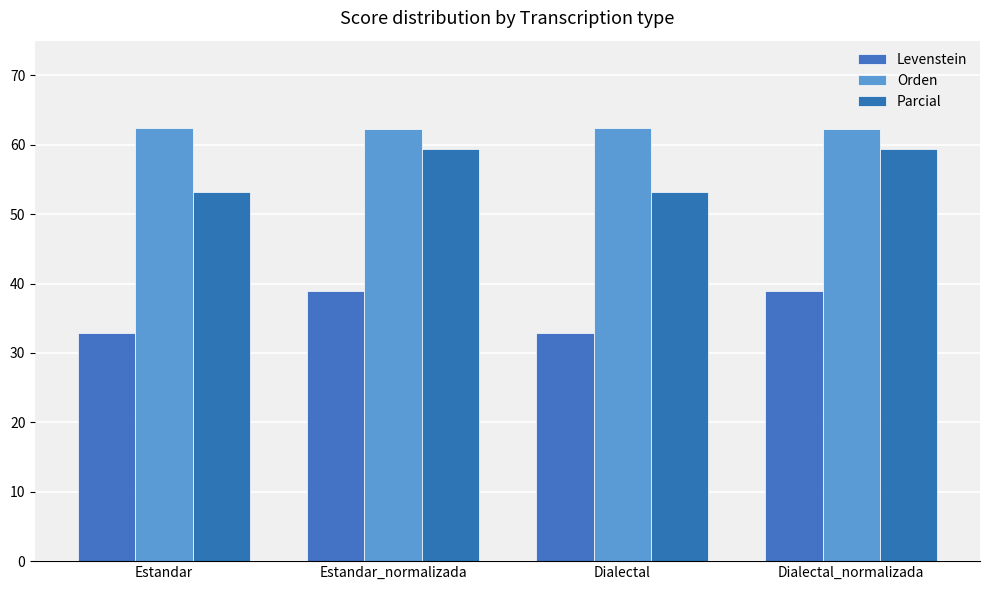

What is the difference between the Levenstein values at Dialectal_normalizada and Estandar?

6.1